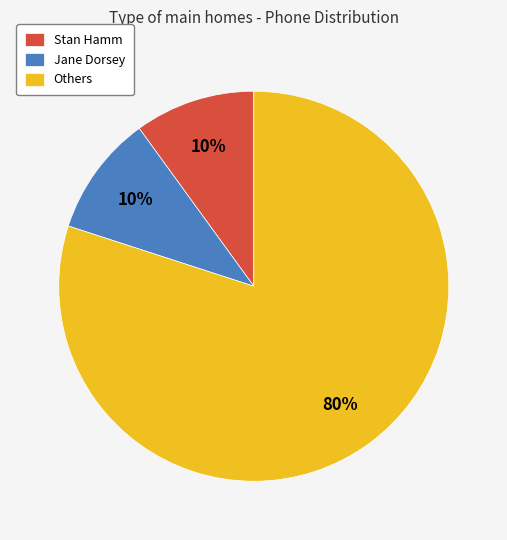

Is the sum of Jane Dorsey and Stan Hamm greater than half?

No